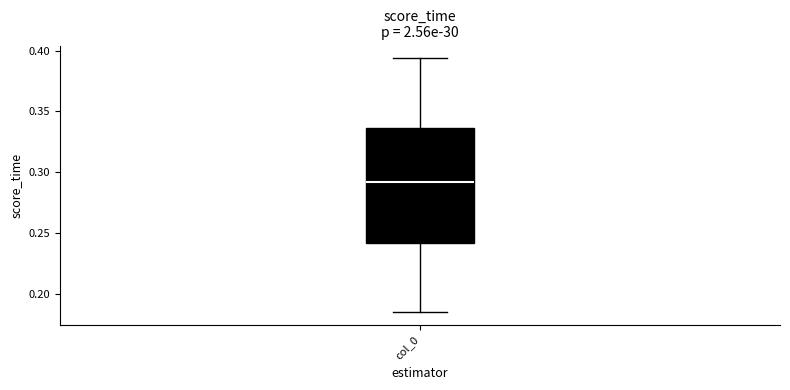

Where does the lower whisker of the box for col_0 end on the y-axis? The values are not printed on the chart, so give them approximately, as read against the axis.

0.185